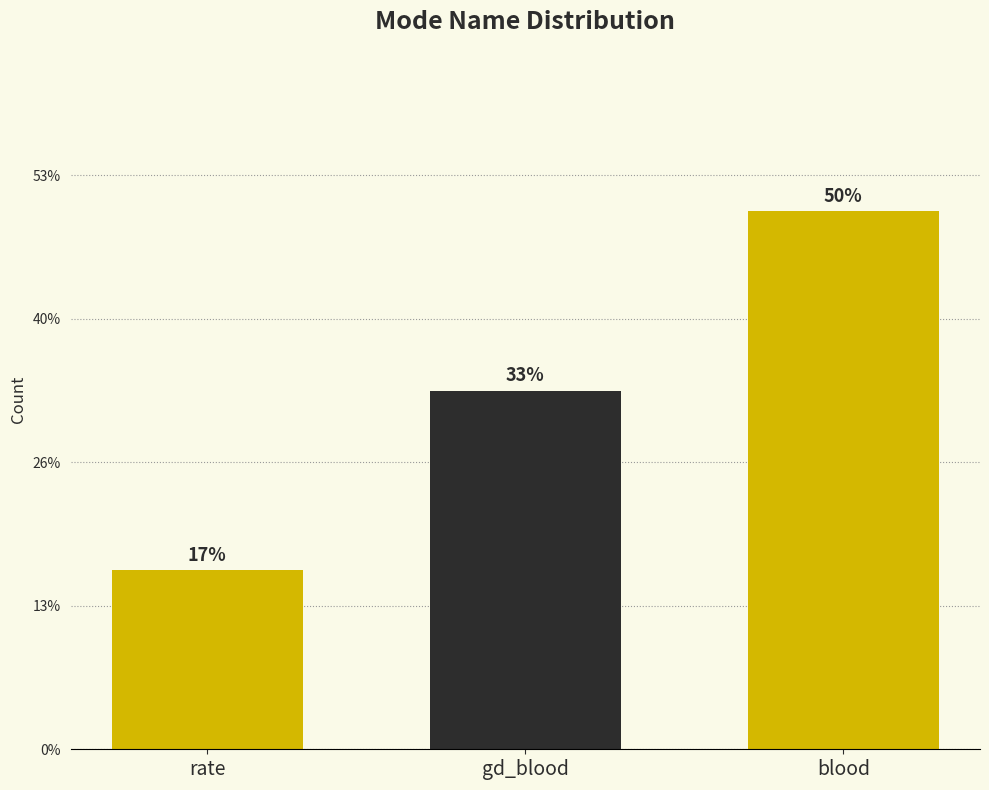

Which category has the lowest value across all series?

rate